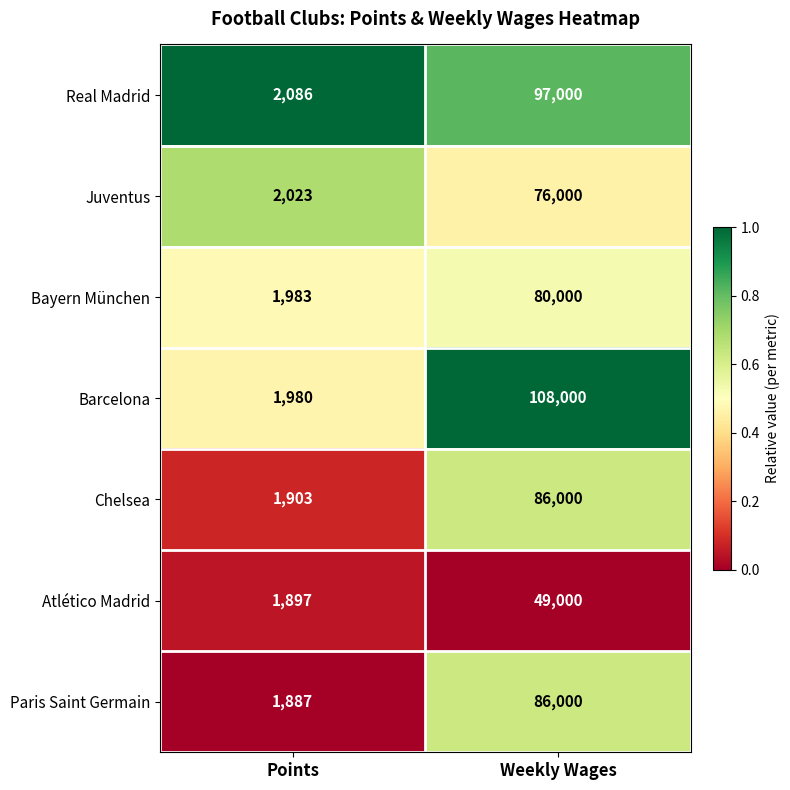

List the labels in order of Barcelona value, smallest first.

Points, Weekly Wages